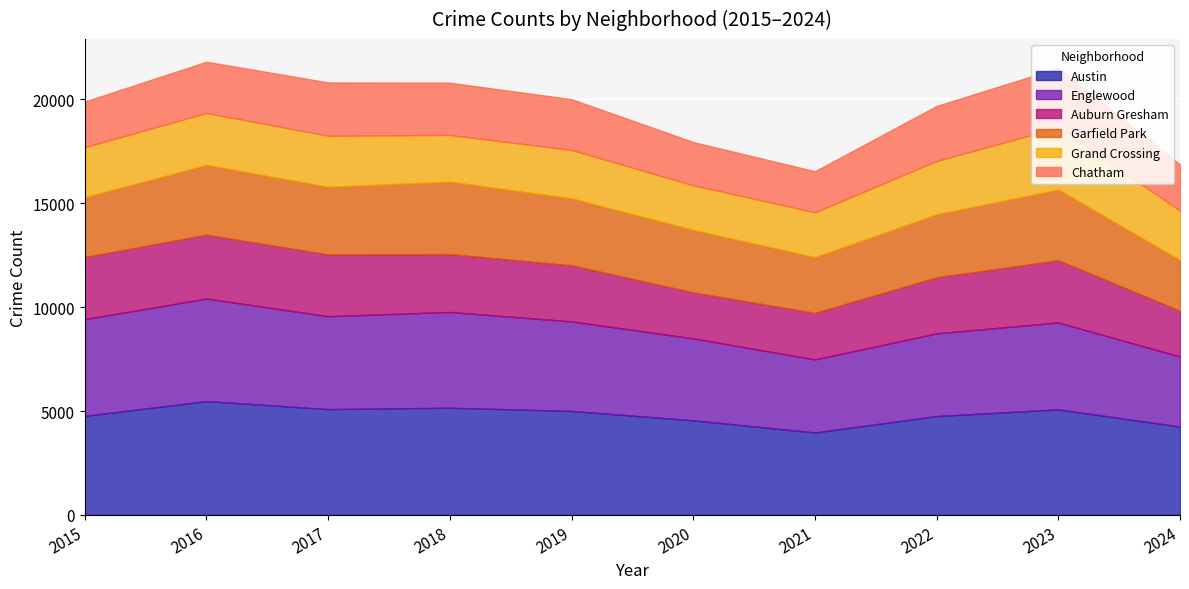

True or false: Auburn Gresham has more than 1 interior local peaks.

True